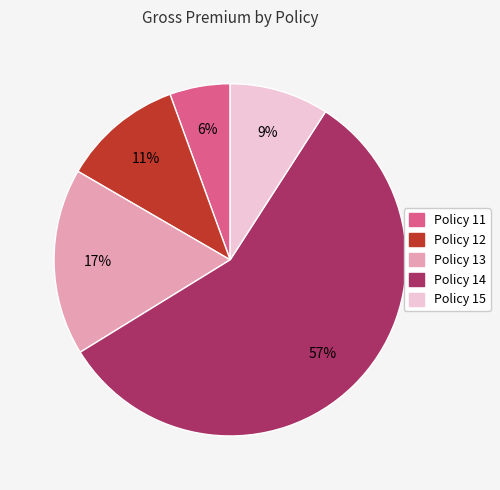

What is the majority slice?

Policy 14